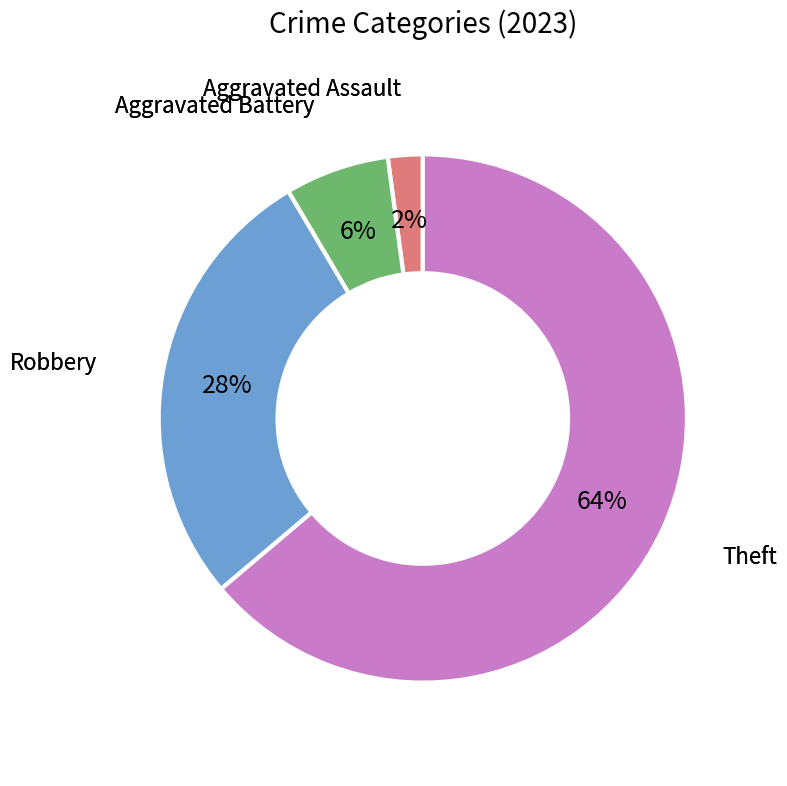

How many slices are in this pie chart?

4